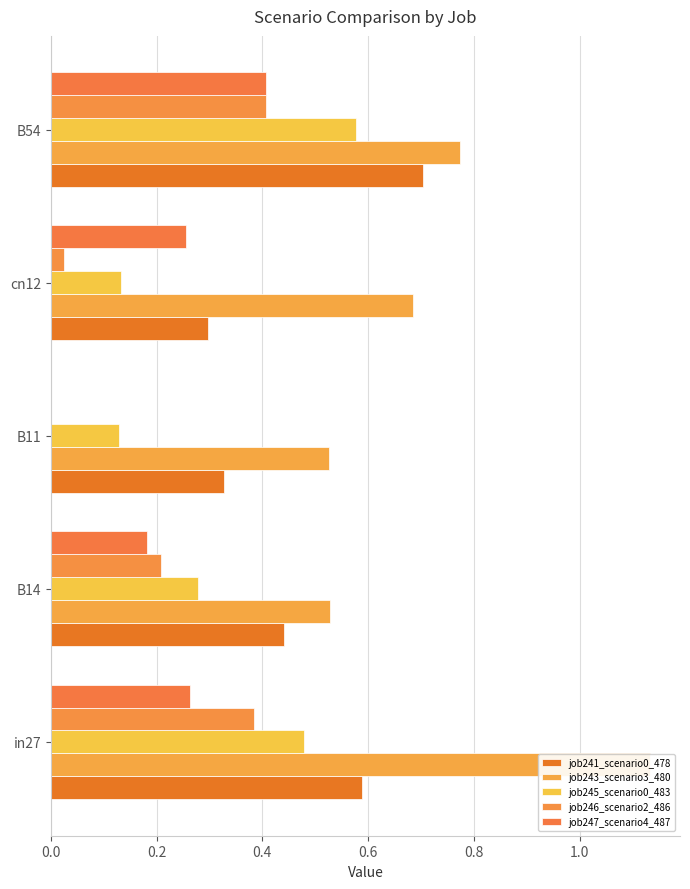

At B54, list the series in order from largest to smallest.

job243_scenario3_480, job241_scenario0_478, job245_scenario0_483, job246_scenario2_486, job247_scenario4_487